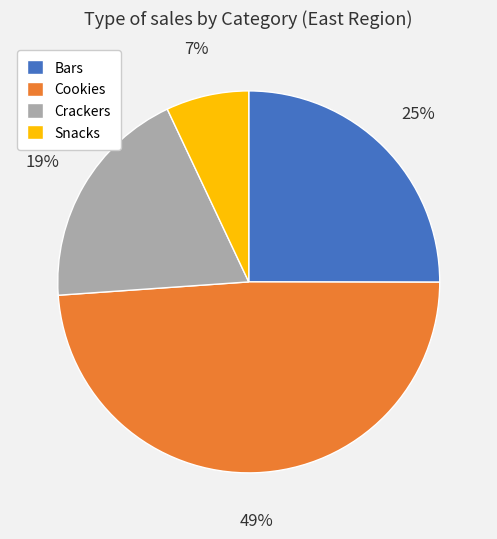

Is the sum of Bars and Crackers greater than half?

No